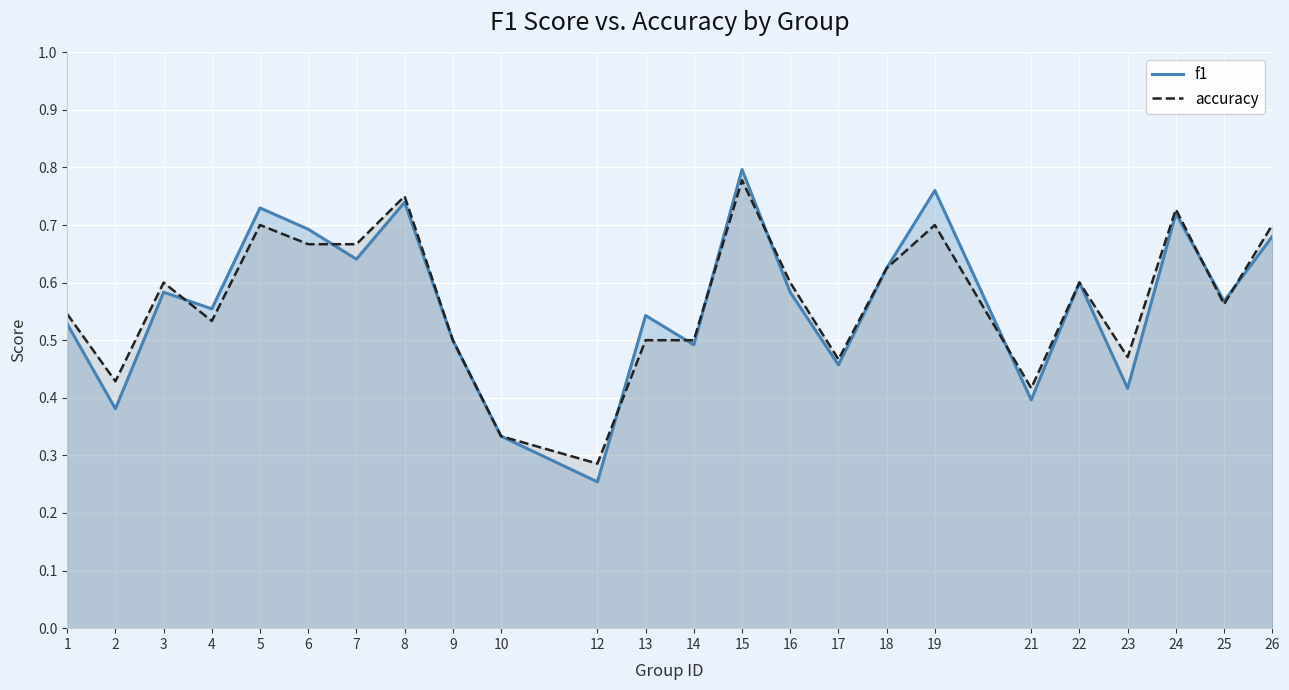

What are all the series names shown in the legend?

f1, accuracy